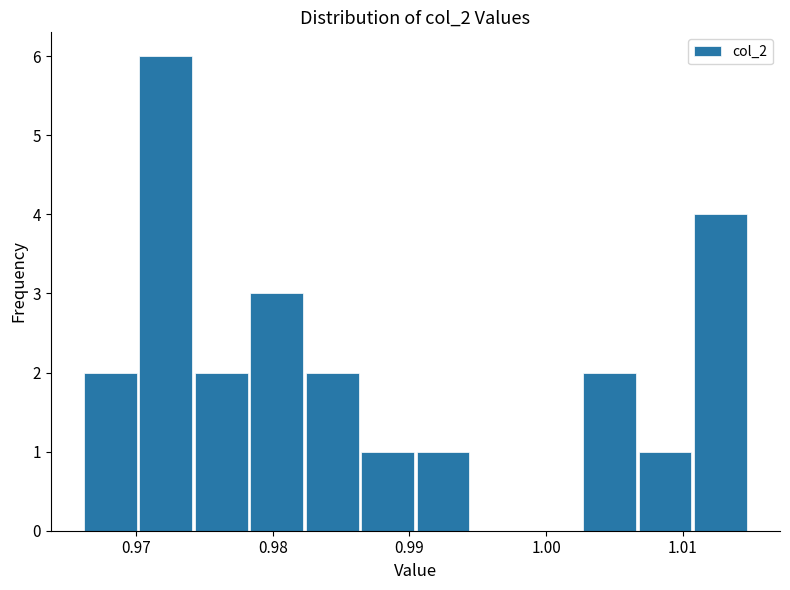

How tall is the bar that spans 0.986 to 0.990 on the x-axis? Neither the bar edges nor the heights are printed on the chart, so give them approximately, as read against the axes.

1